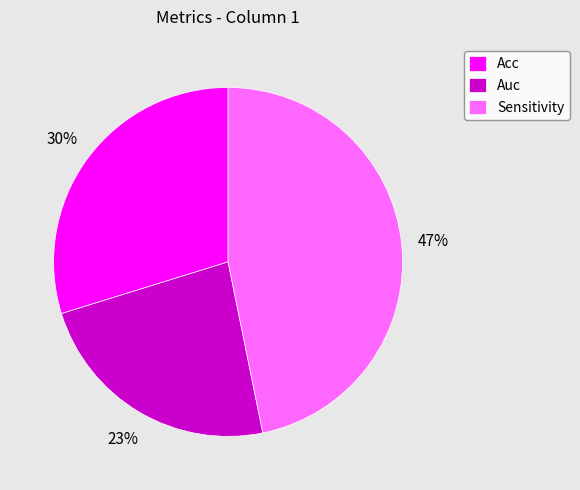

The Sensitivity slice represents 57% of the pie. True or false?

False